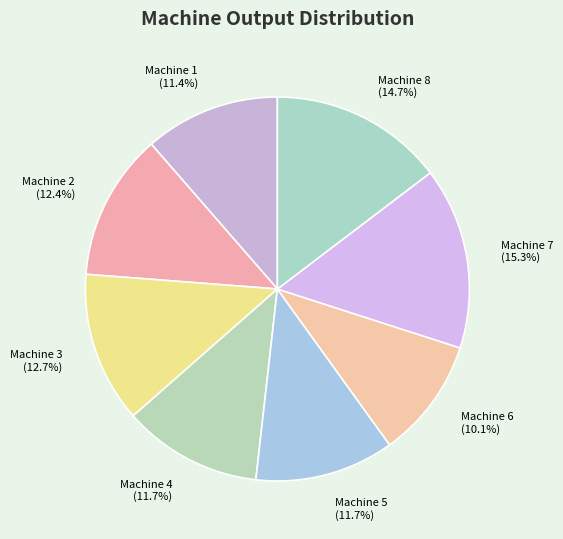

What percentage is the Machine 7 slice, to the nearest percent?

15%